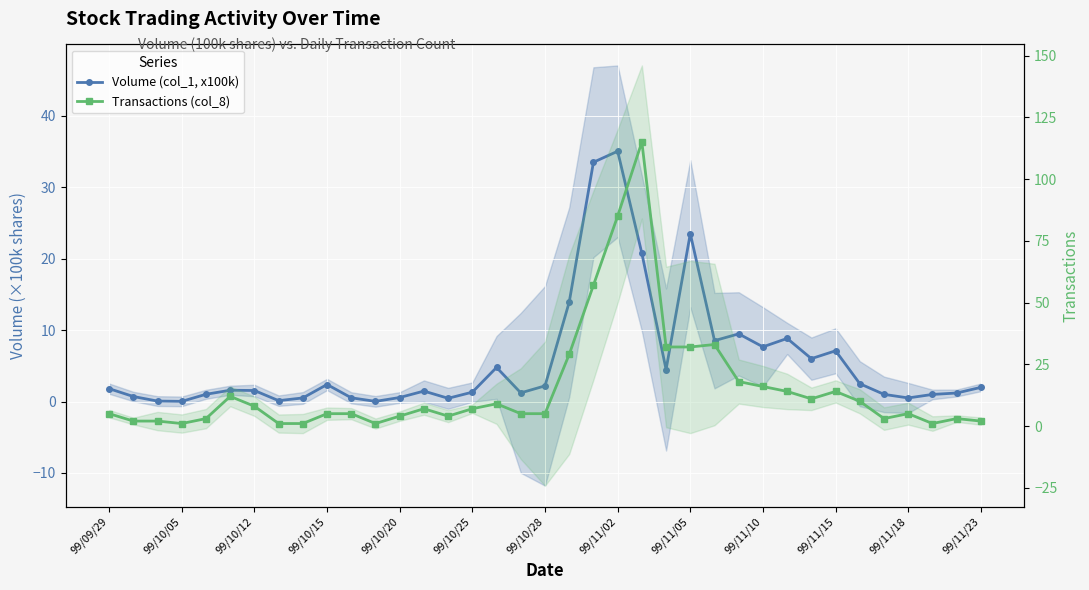

Rank the series by their average value, from highest to lowest.

Transactions (col_8), Volume (col_1, x100k)